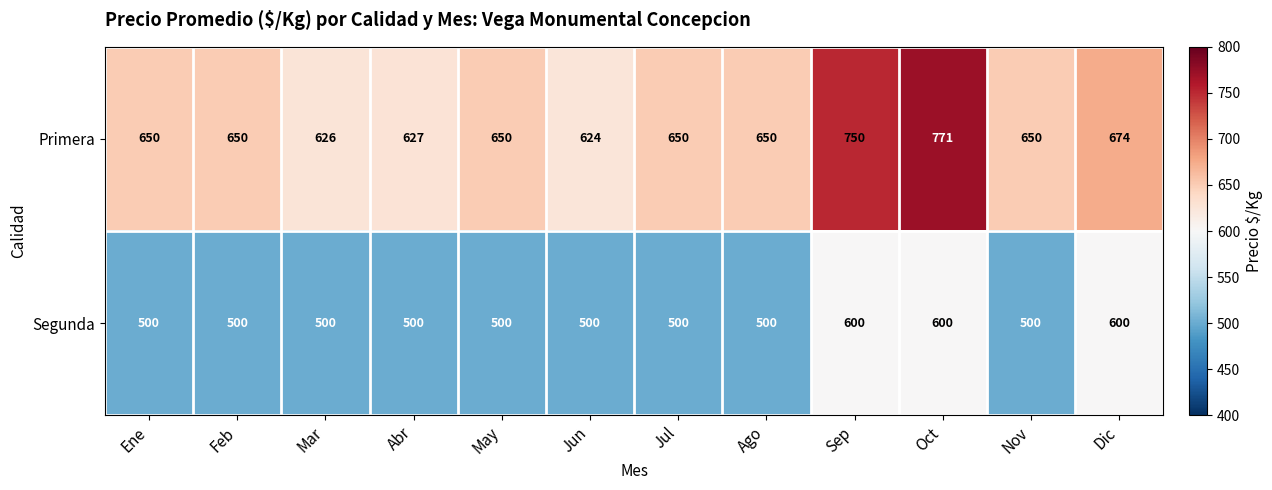

What is the smallest value displayed?

500